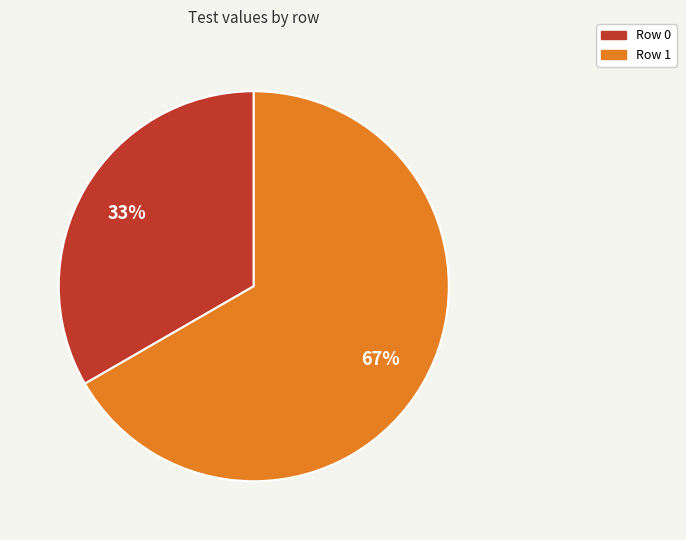

Do Row 1 and Row 0 together represent more than half of the pie?

Yes